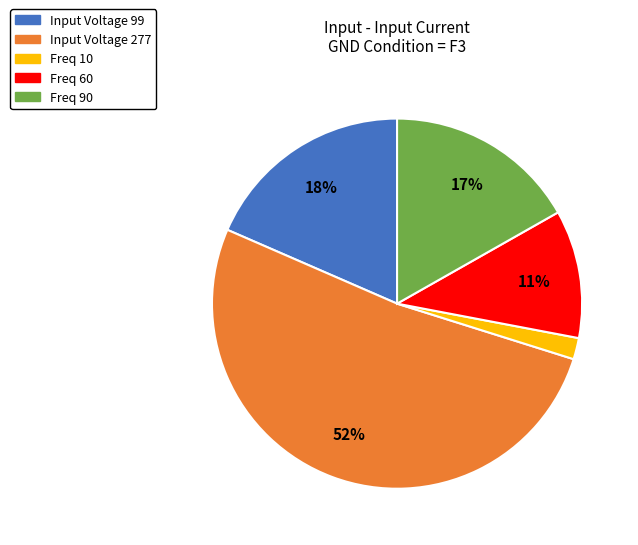

Is the sum of Input Voltage 99 and Freq 60 greater than half?

No